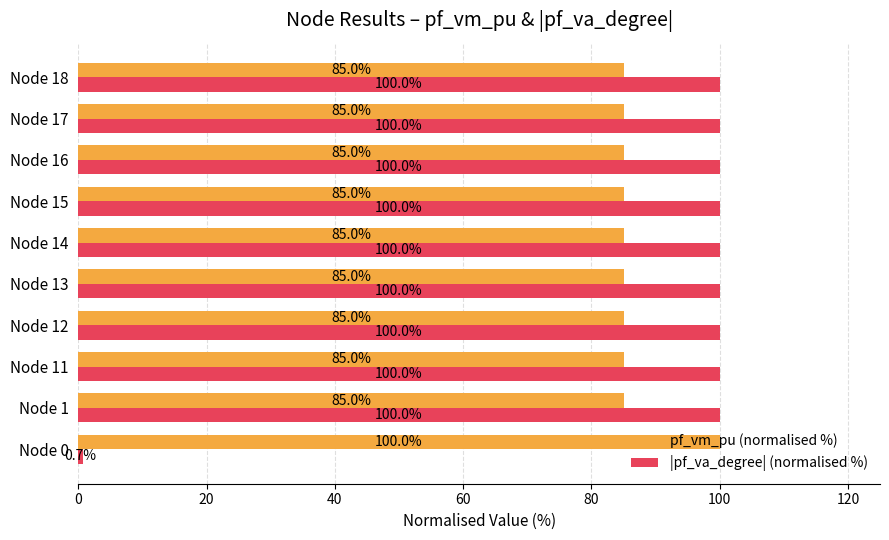

At how many categories does at least one series exceed 70?

10